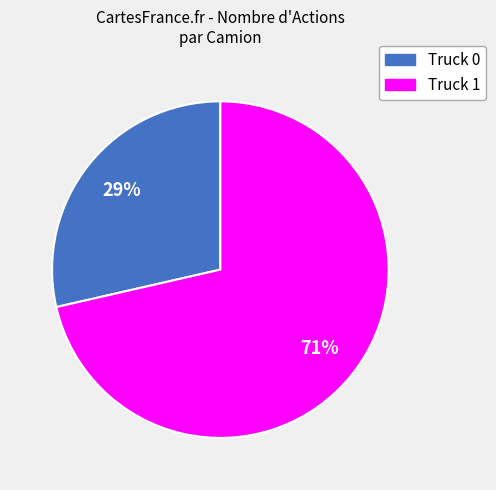

True or false: Truck 1 accounts for 71% of the total.

True